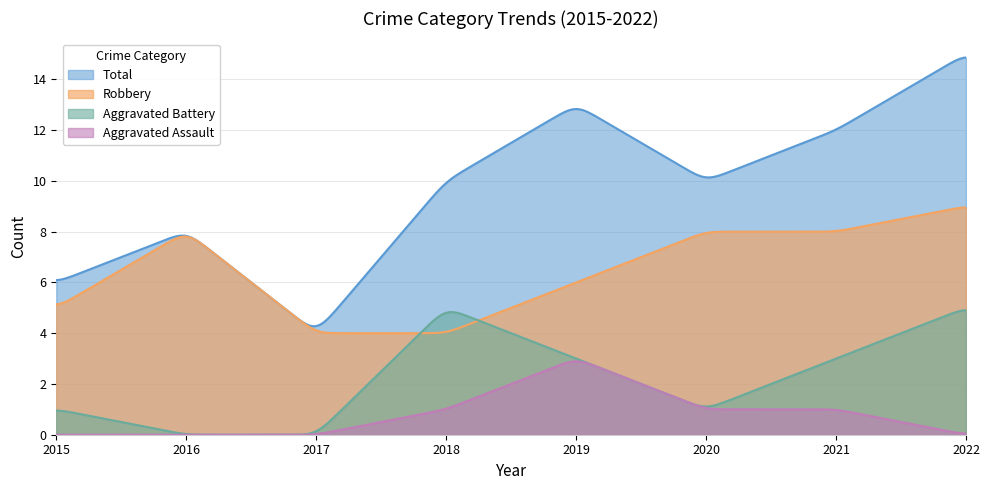

What is the sum of all Aggravated Assault values?

256.3